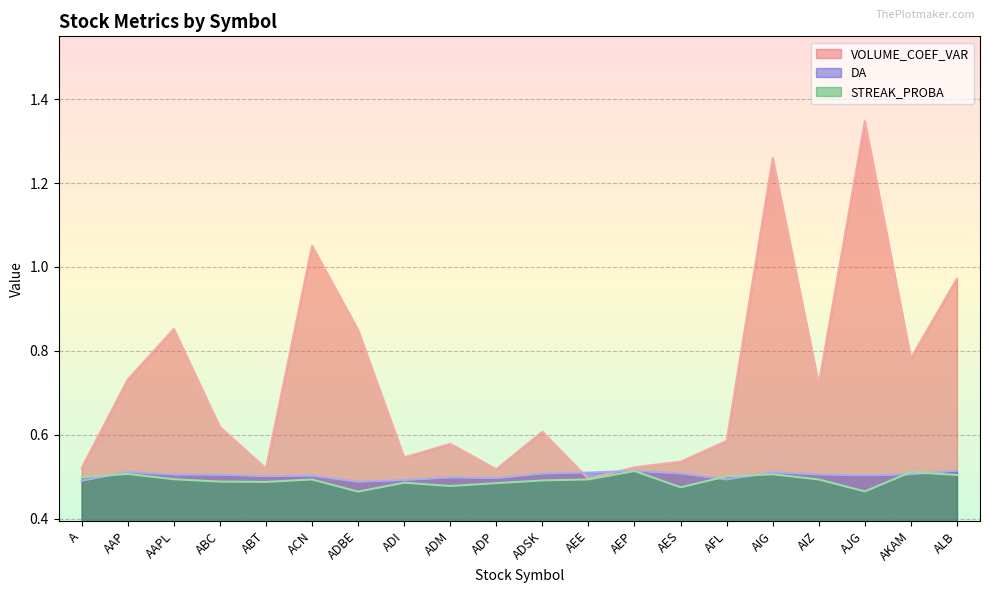

Is it true that VOLUME_COEF_VAR equals 1.0 at ALB?

True